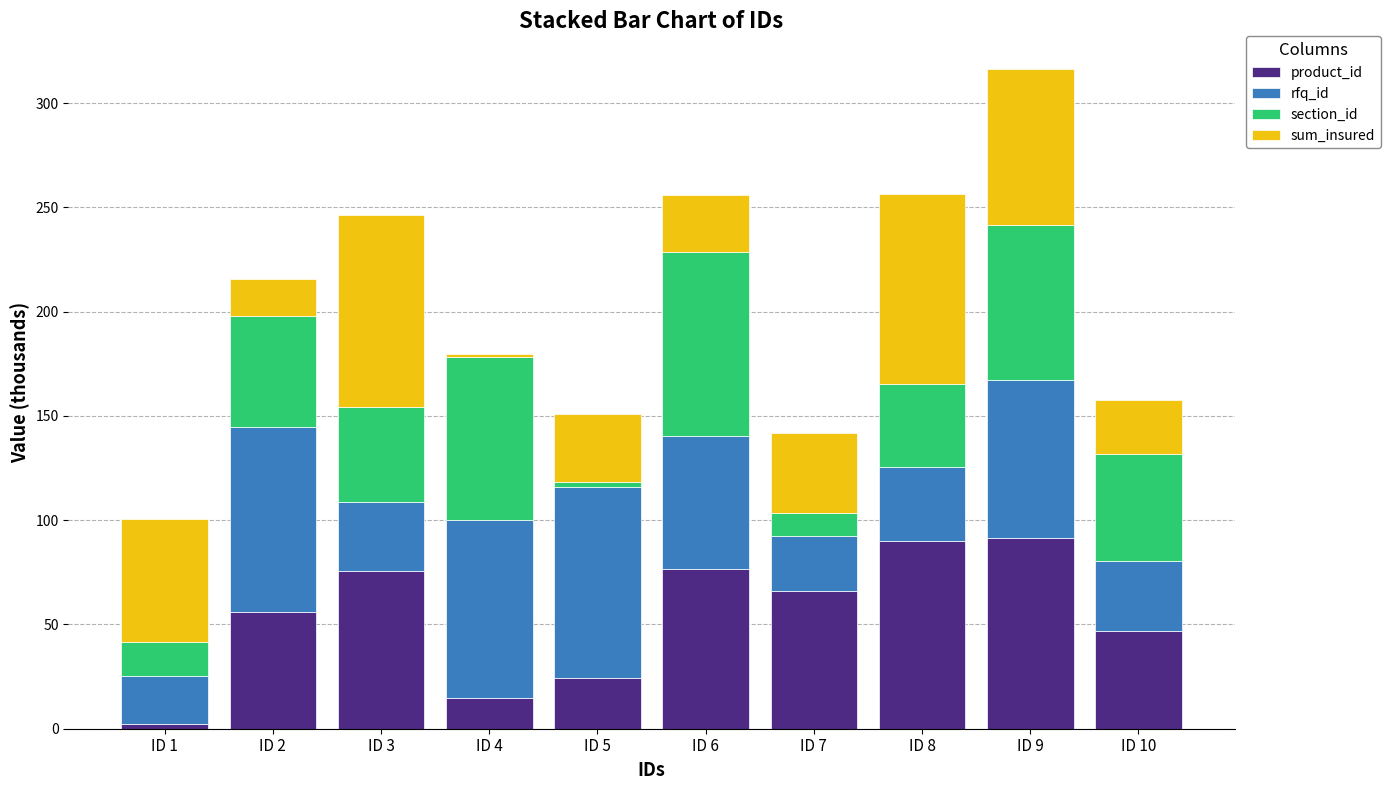

At which label does product_id reach its minimum?

ID 1